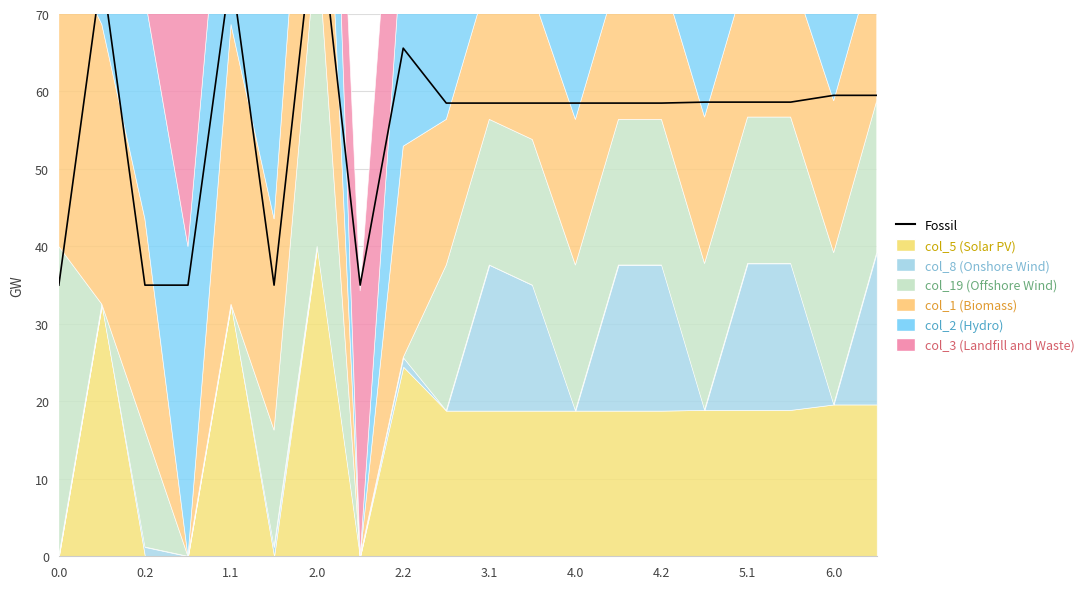

Reading left to right, transcribe all the data shown in this chart.

35.0	75.7	35.0	35.0	75.7	35.0	85.0	35.0	65.6	58.5	58.5	58.5	58.5	58.5	58.5	58.6	58.6	58.6	59.5	59.5